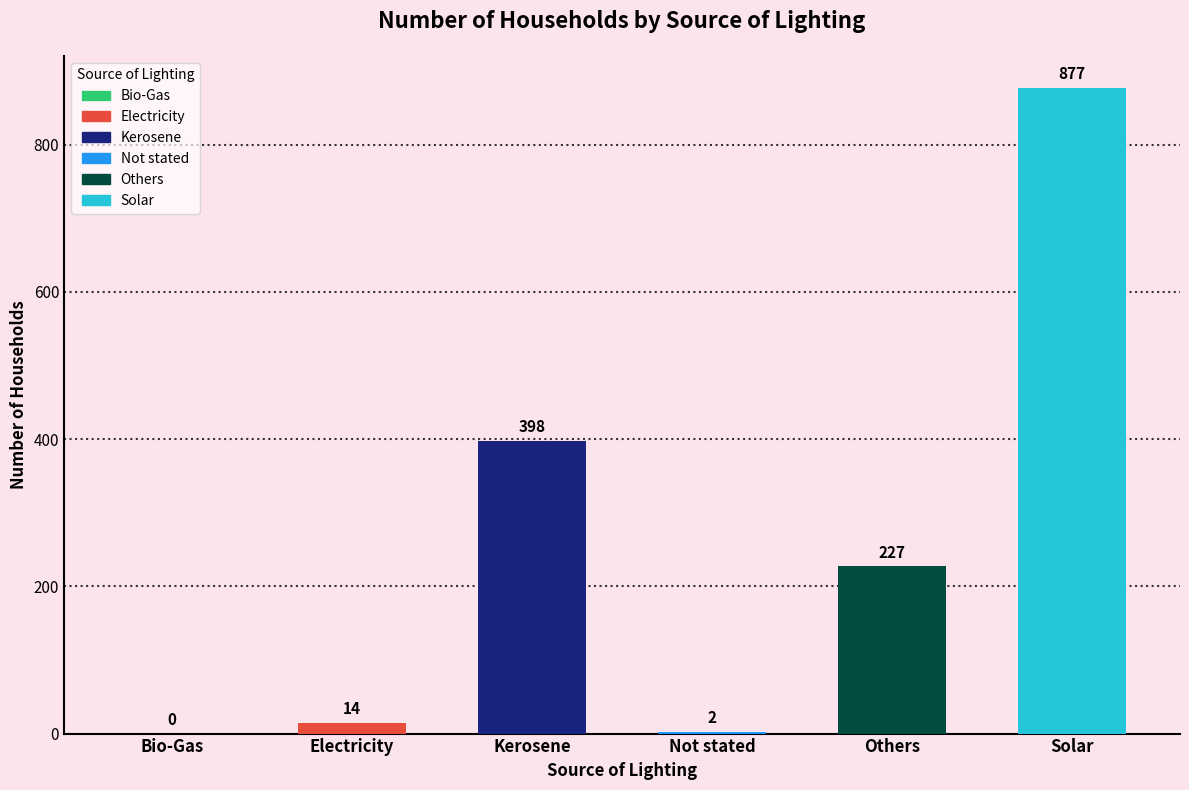

What is the ratio of the value at Others to the value at Not stated?

113.5